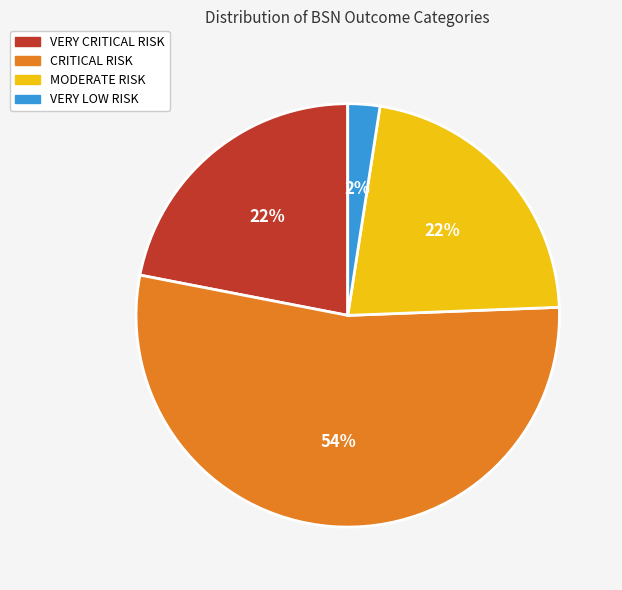

What percentage is the VERY CRITICAL RISK slice, to the nearest percent?

22%